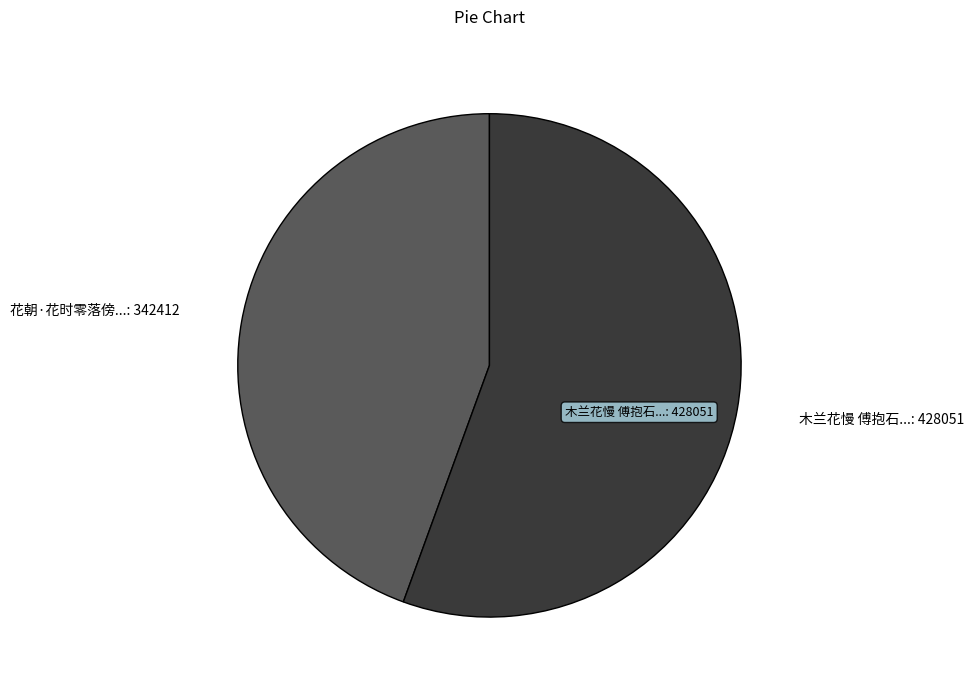

Does 花朝·花时零落傍...: 342412 account for over 50% of the chart?

No